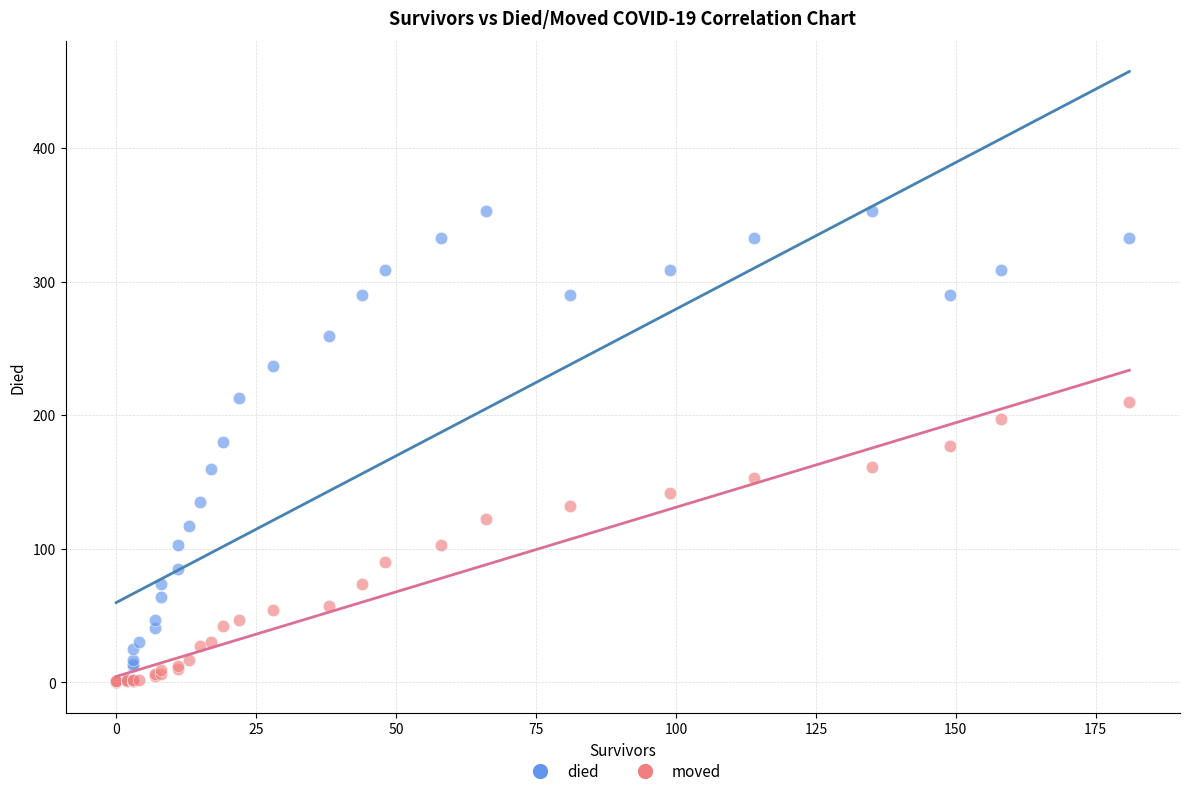

Which series has the widest spread of Y values?

died